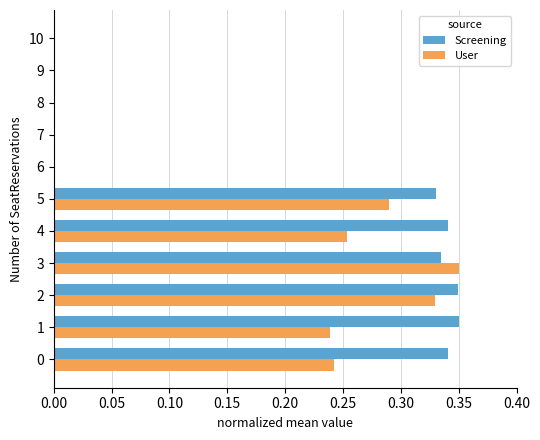

At which label does User reach its peak?

3